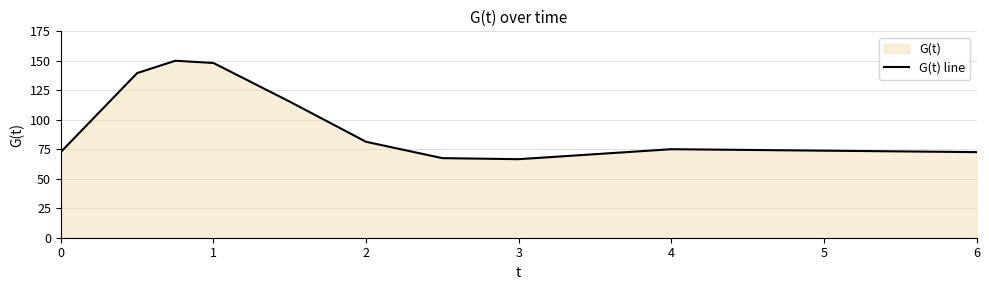

Does the chart have visible grid lines?

Yes